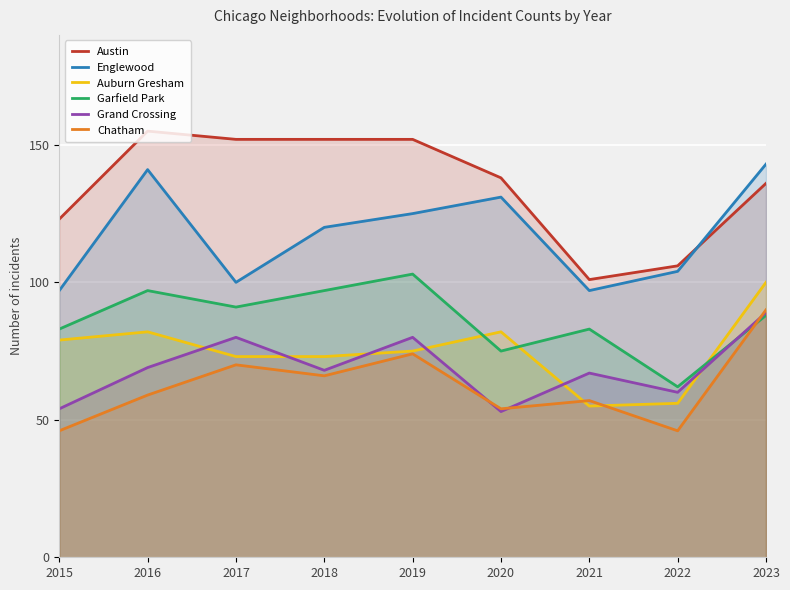

True or false: Auburn Gresham and Austin intersect in this chart.

False